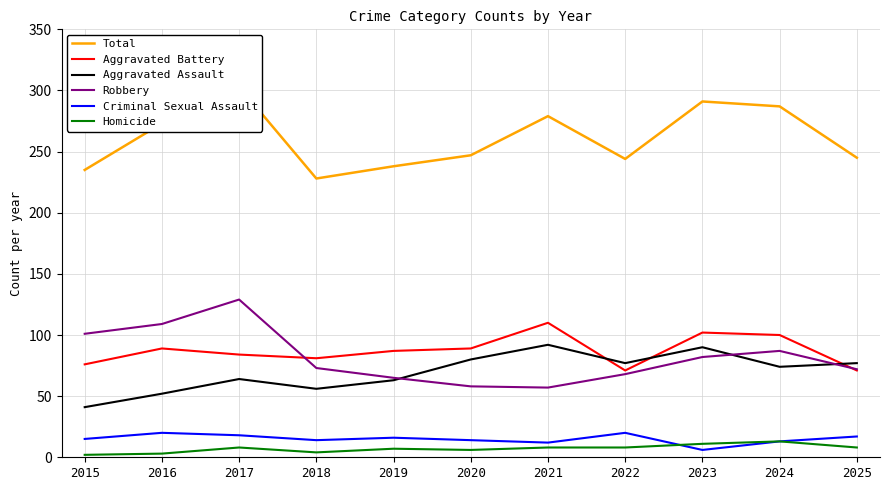

What is the sum of all Robbery values?

901